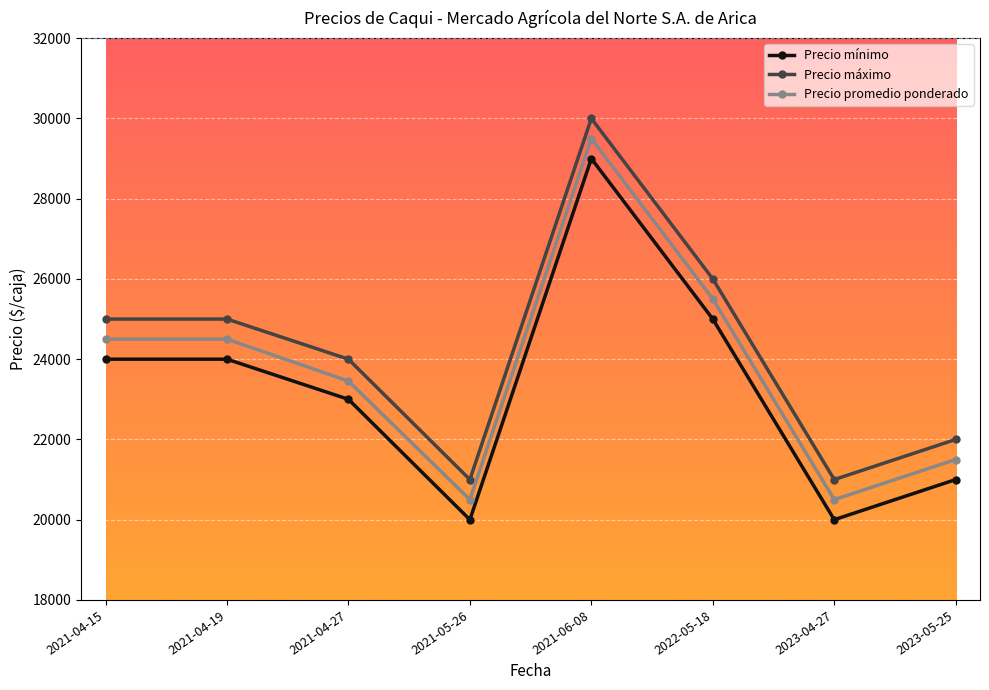

Where is the first local minimum for Precio máximo?

2021-05-26